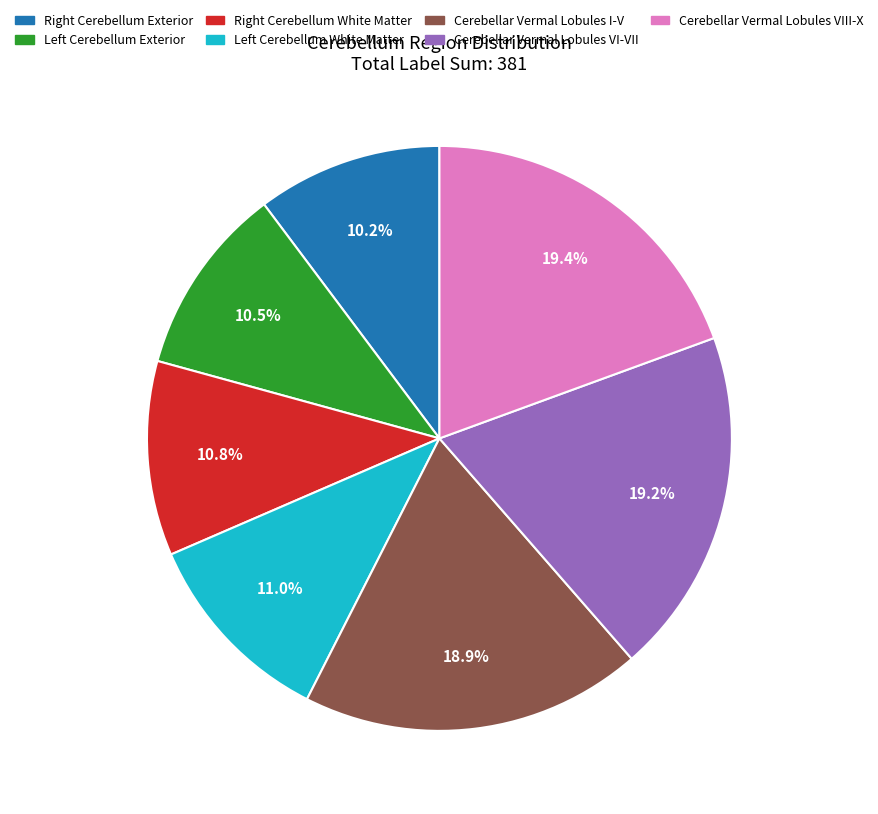

Does any single category account for the majority?

No